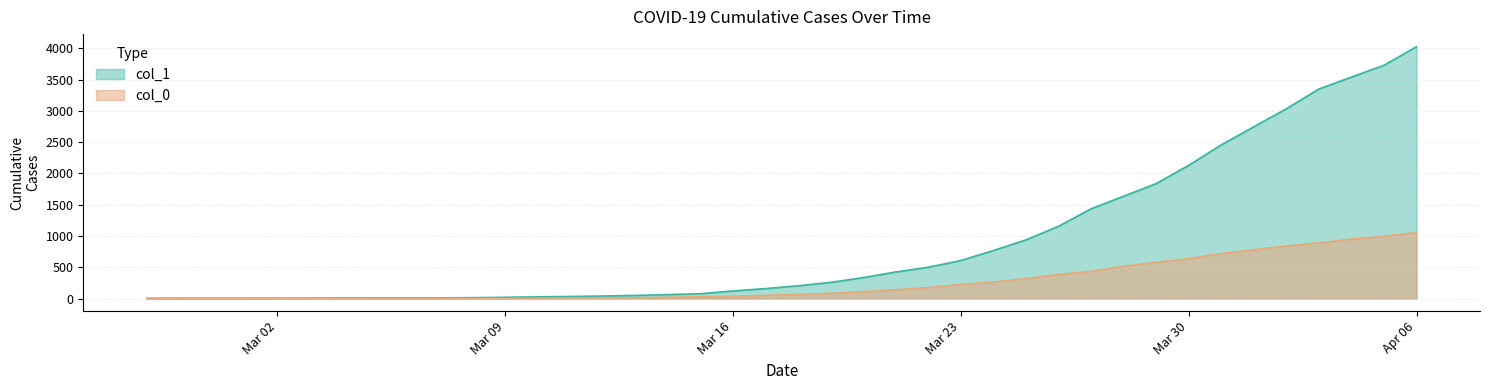

At which label does col_0 first exceed 65?

2020-03-19